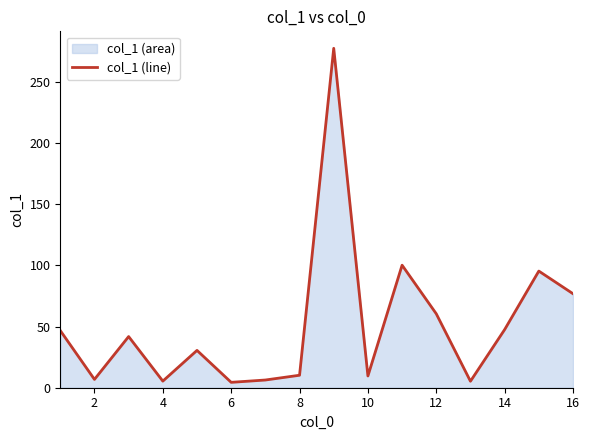

What is the average value?

51.5